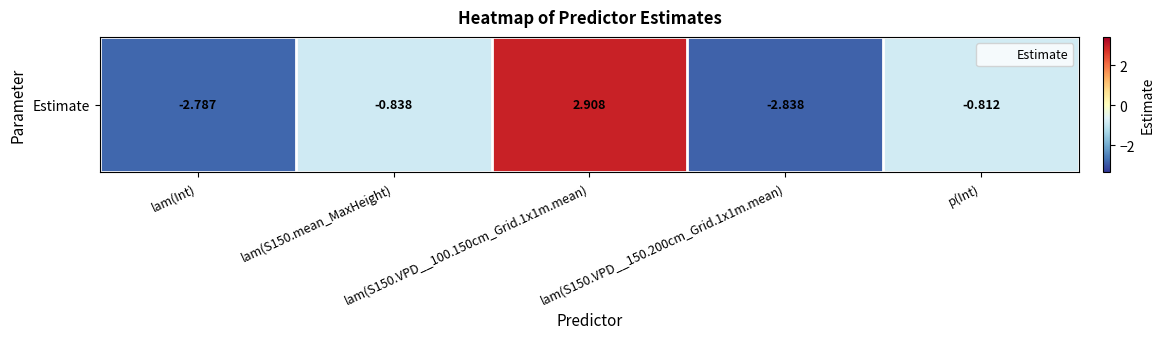

Reading left to right, list all the values displayed in this chart.

lam(Int)=-2.8	lam(S150.mean_MaxHeight)=-0.8	lam(S150.VPD__100.150cm_Grid.1x1m.mean)=2.9	lam(S150.VPD__150.200cm_Grid.1x1m.mean)=-2.8	p(Int)=-0.8